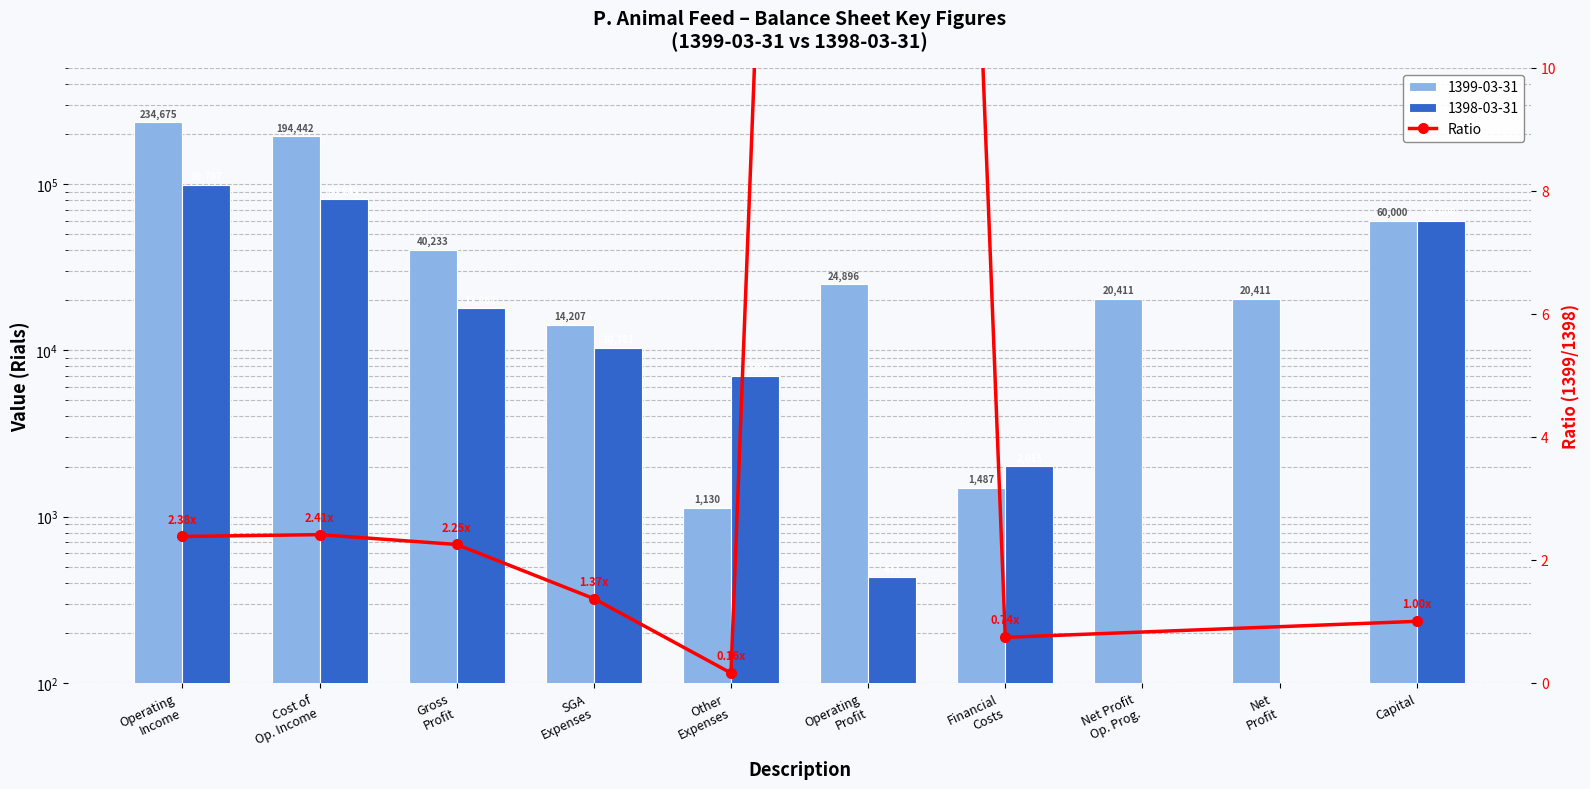

The value at Financial
Costs is 1.2. True or false?

False